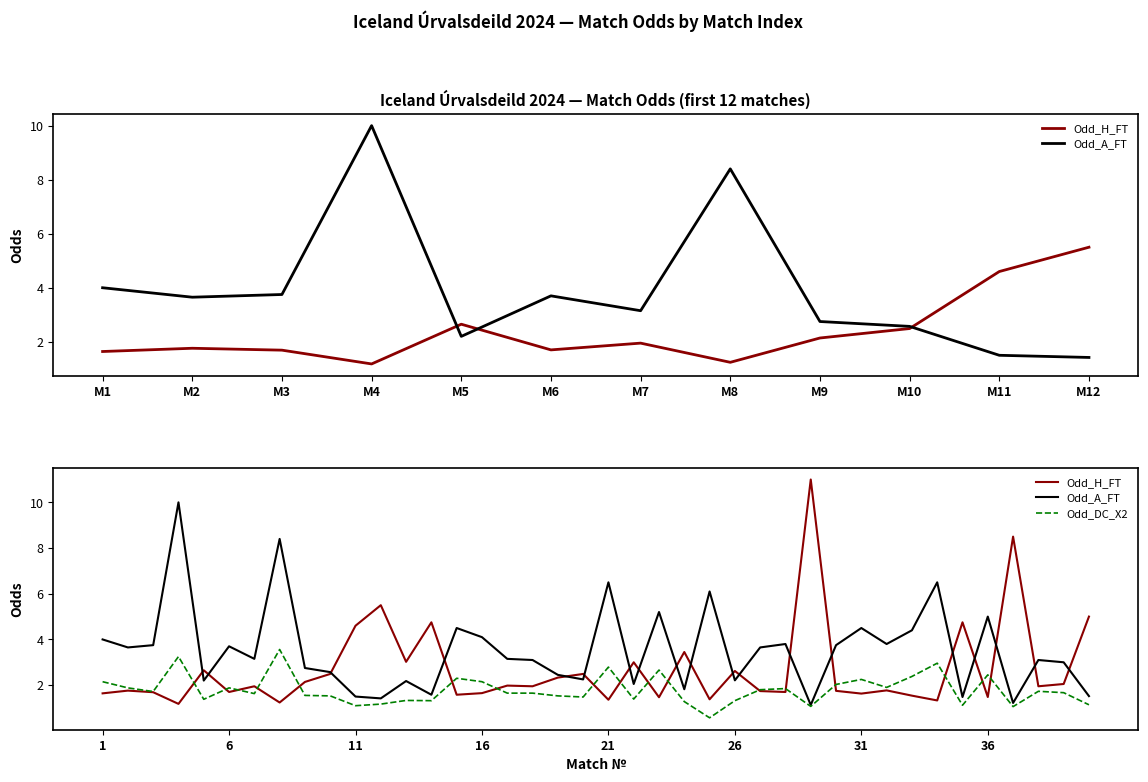

Does the chart display data point markers on the line(s)?

No